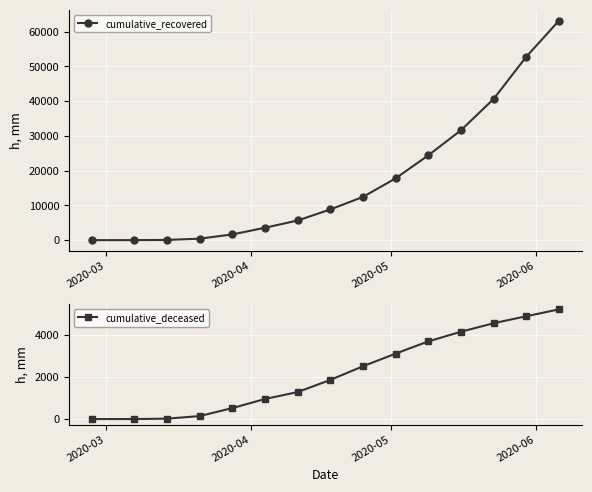

True or false: cumulative_deceased and cumulative_recovered cross at least once.

False